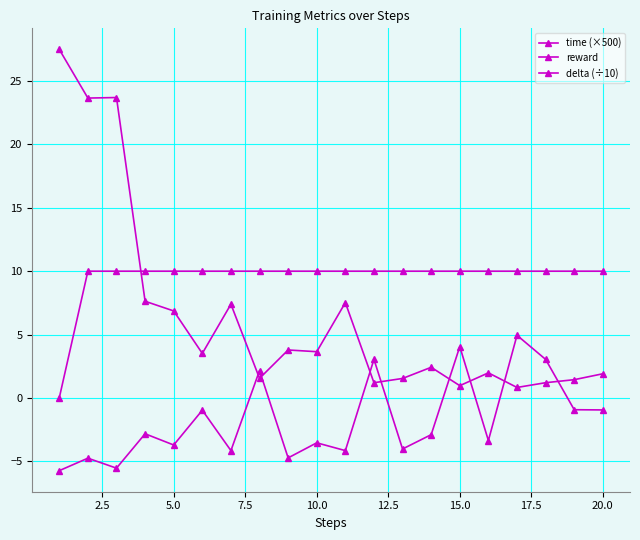

How many values in reward are below zero?

15